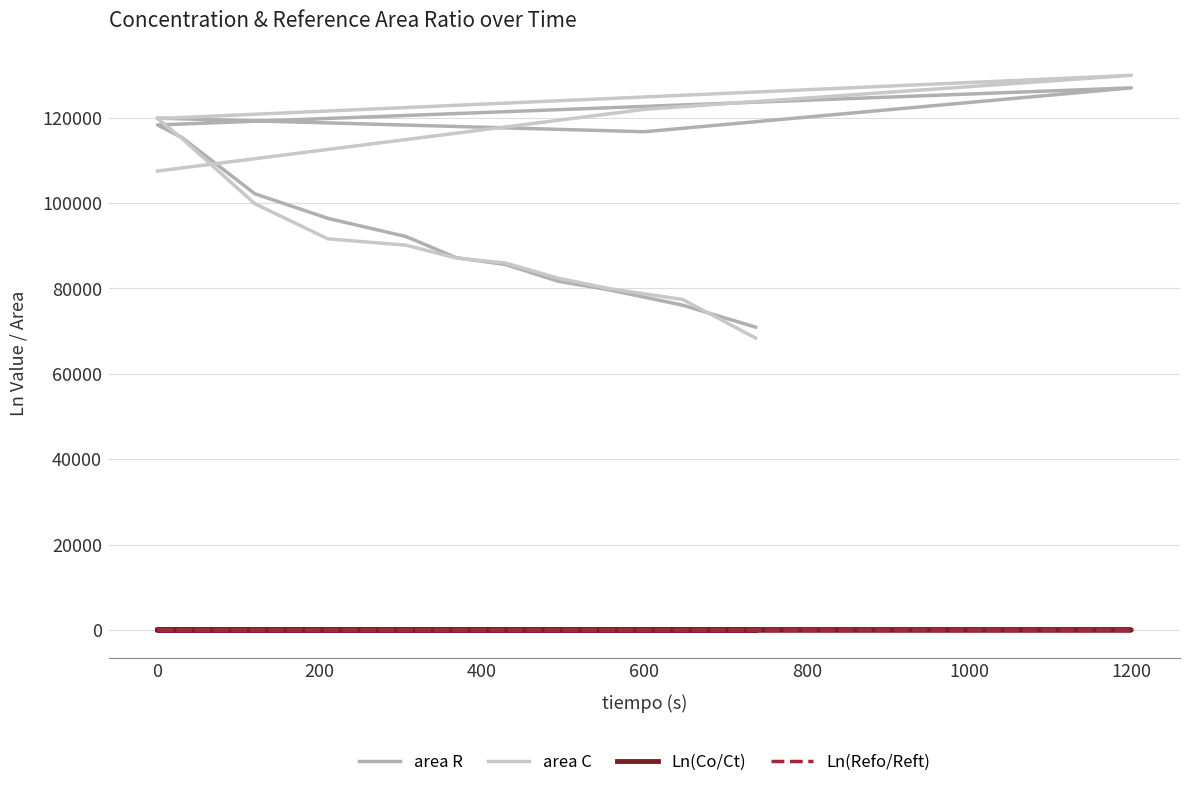

Does the chart have visible grid lines?

Yes